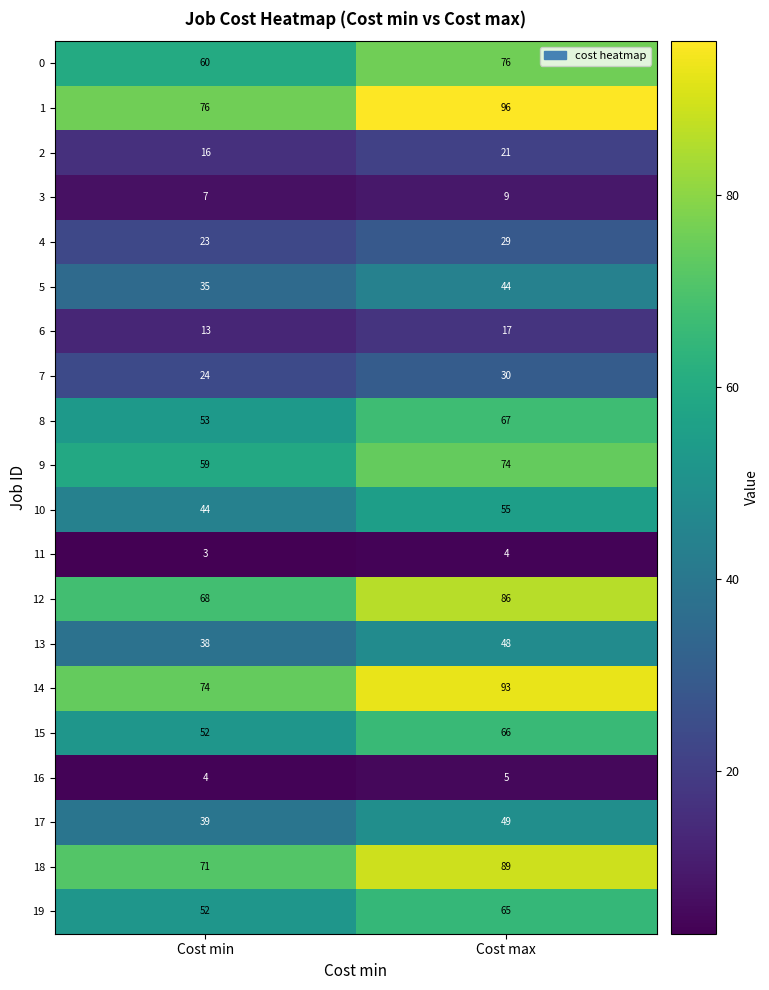

Which series has the largest total across all categories?

1